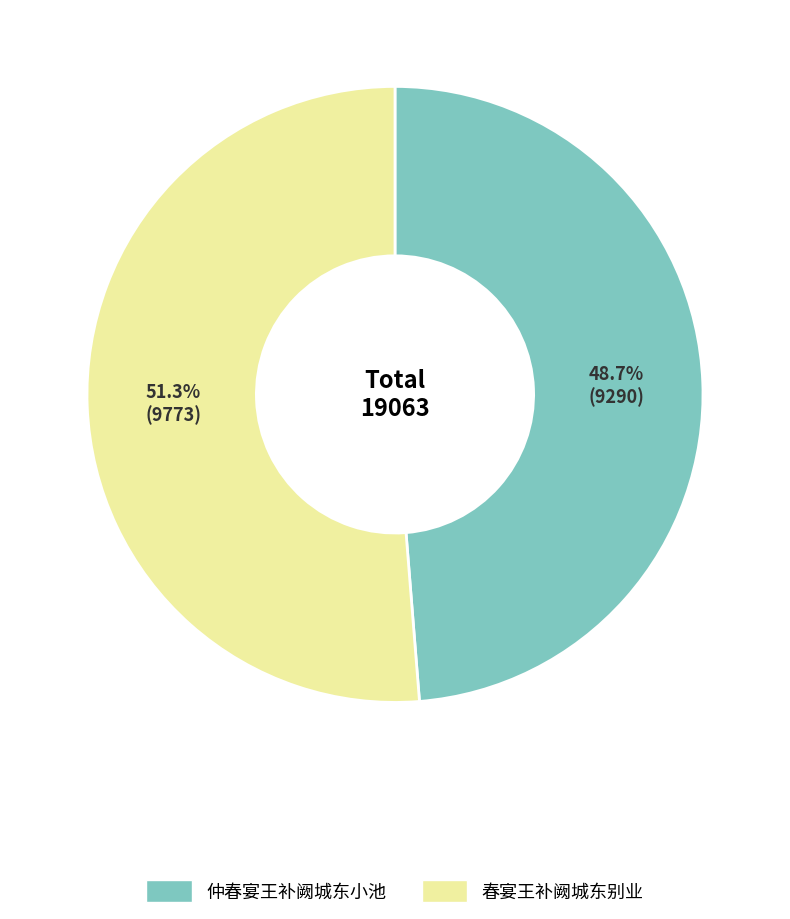

True or false: 春宴王补阙城东别业 accounts for 45% of the total.

False